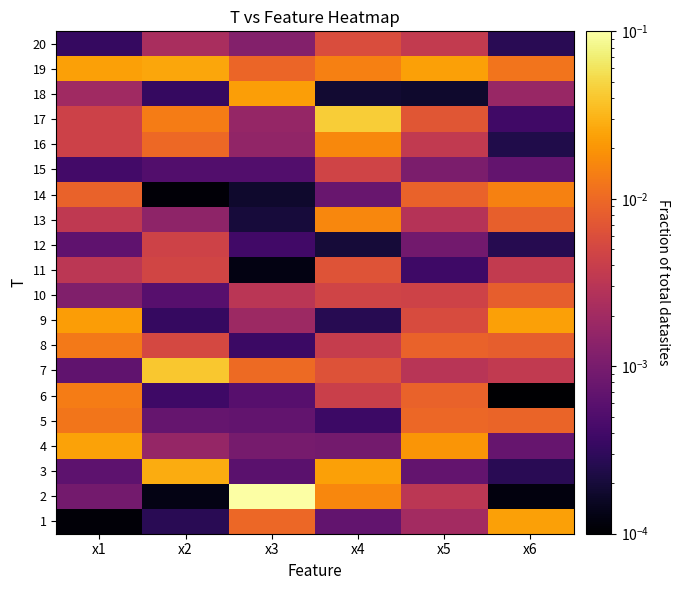

At which category is the sum across all series the highest?

x4